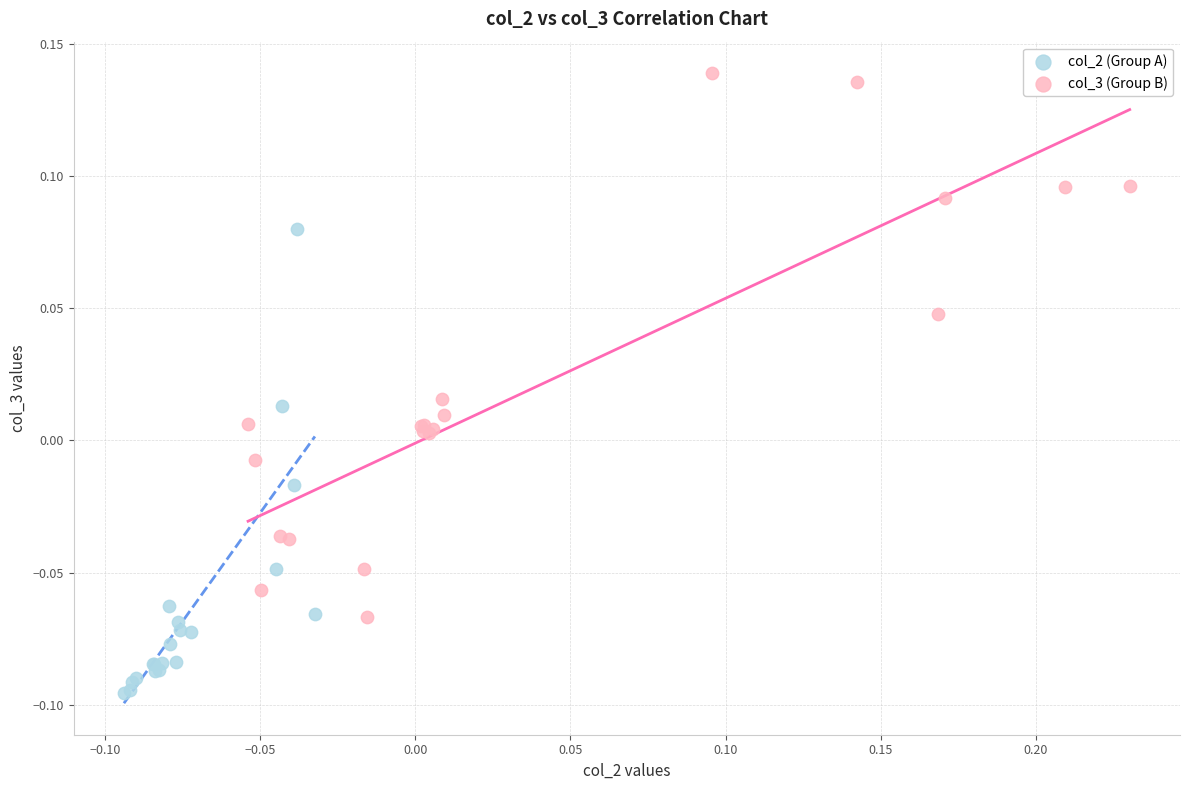

Which series reaches the minimum Y coordinate?

col_2 (Group A)